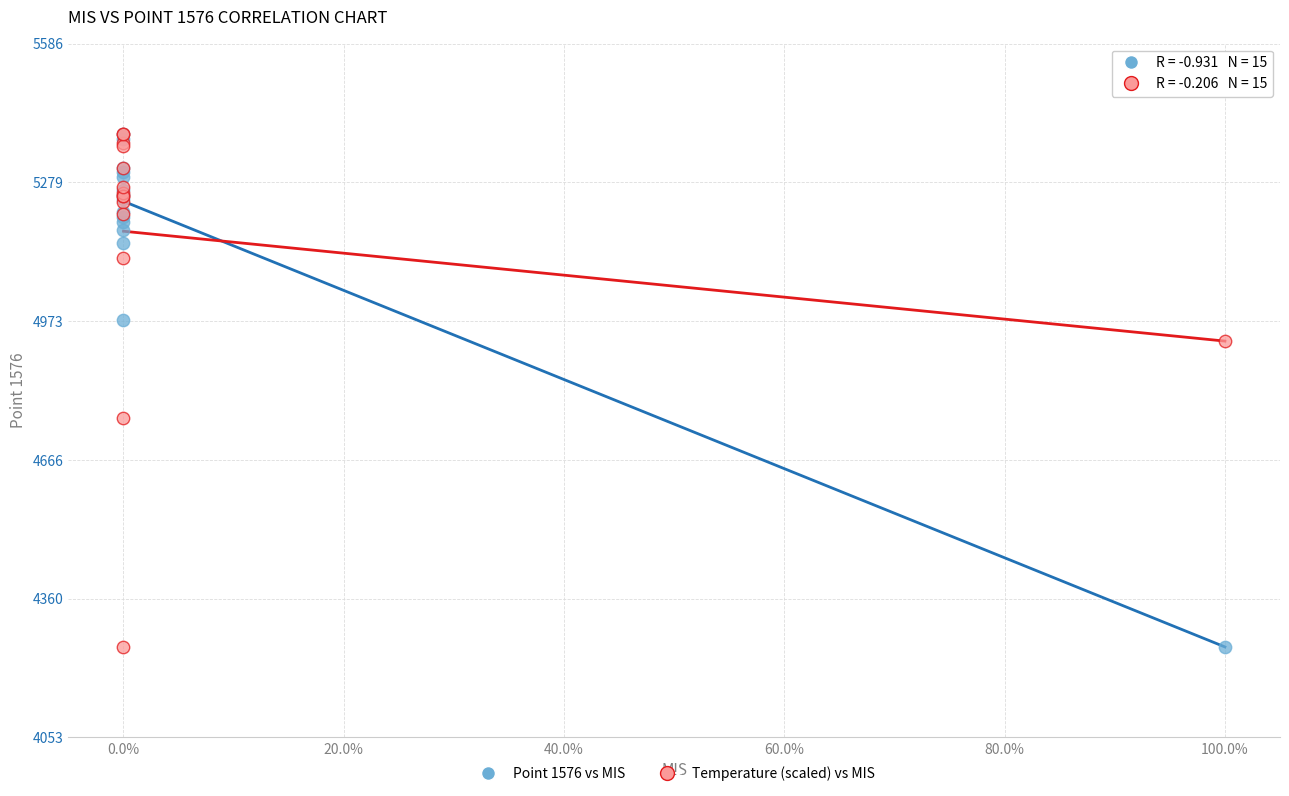

What are all the series names shown in the legend?

Point 1576 vs MIS, Temperature (scaled) vs MIS